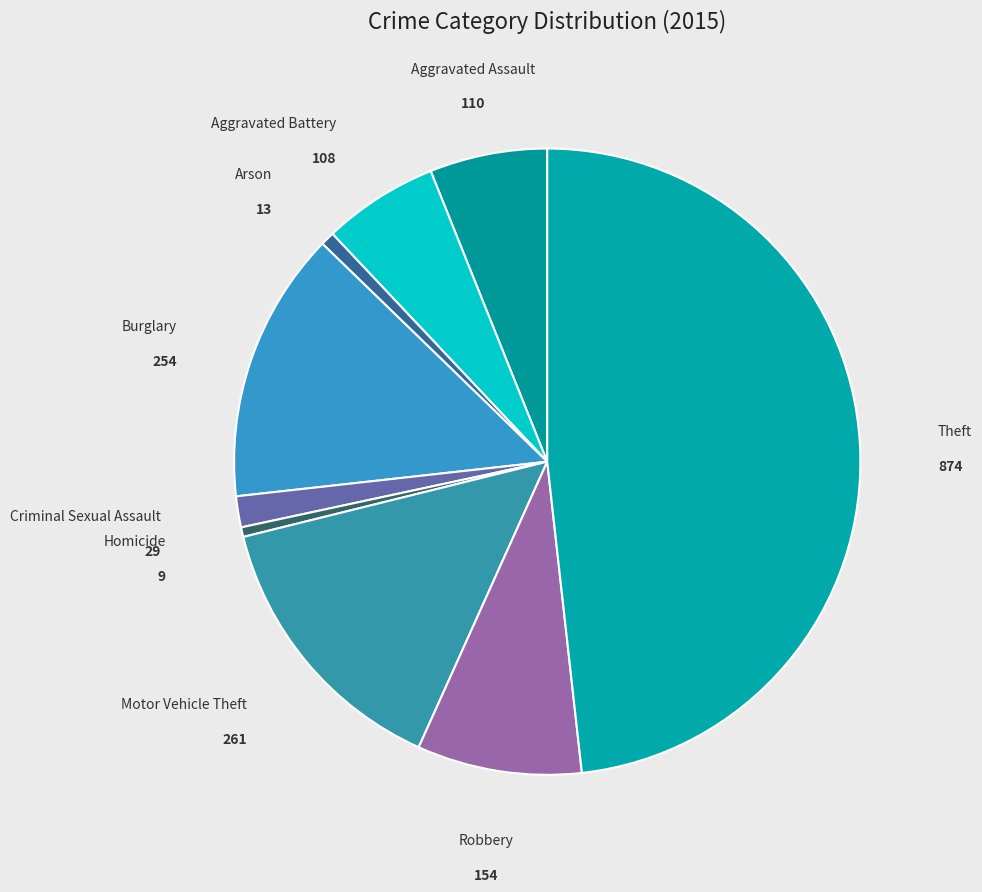

The Arson slice represents 1% of the pie. True or false?

True